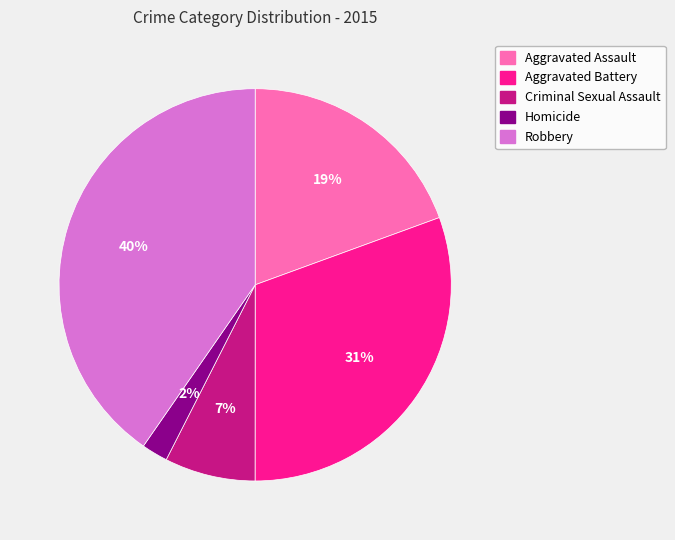

Which category has the biggest portion of the pie?

Robbery